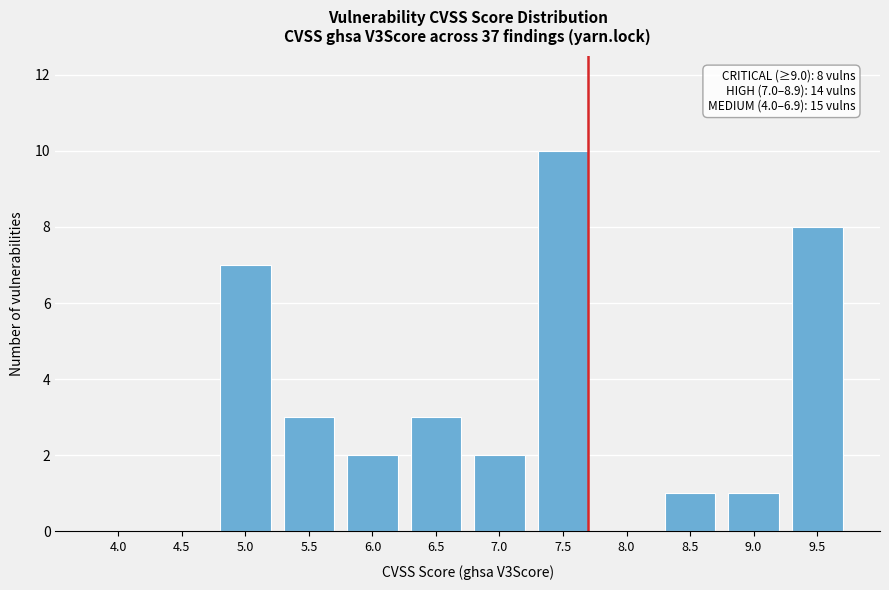

Reading left to right, transcribe all the data shown in this chart.

4.0=0	4.5=0	5.0=7	5.5=3	6.0=2	6.5=3	7.0=2	7.5=10	8.0=0	8.5=1	9.0=1	9.5=8